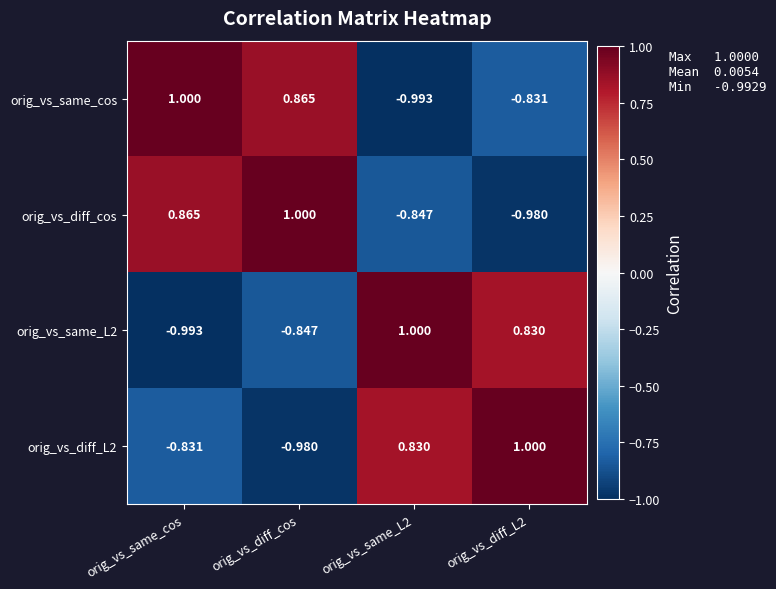

At which label does orig_vs_diff_cos reach its peak?

orig_vs_diff_cos